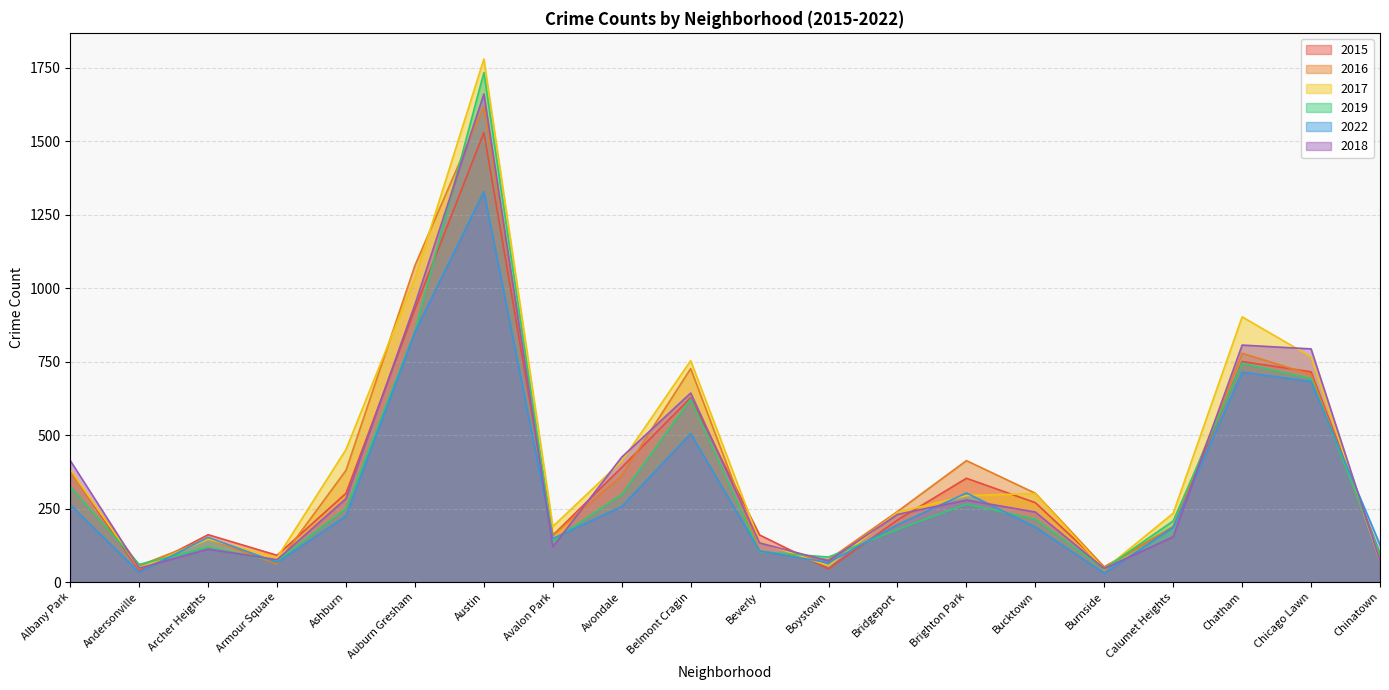

Between Andersonville and Avondale, which series saw the biggest shift?

2018